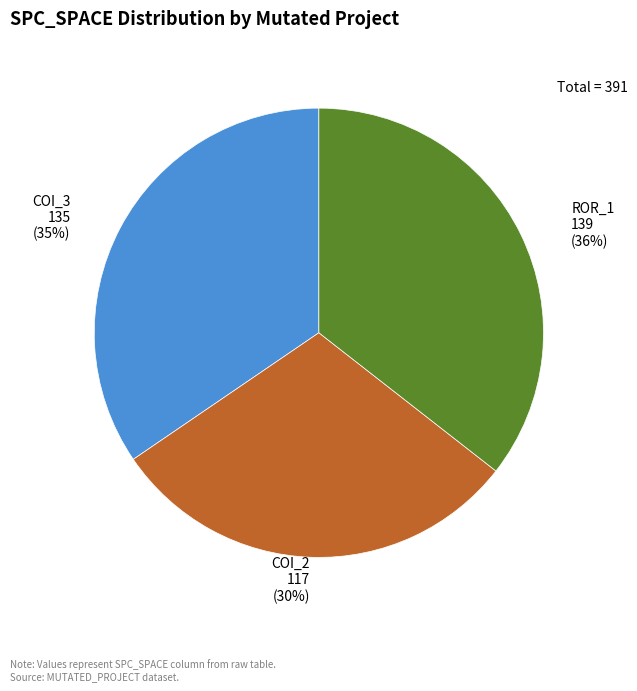

To the nearest percent, what is the difference between the largest and smallest slice percentages?

6%